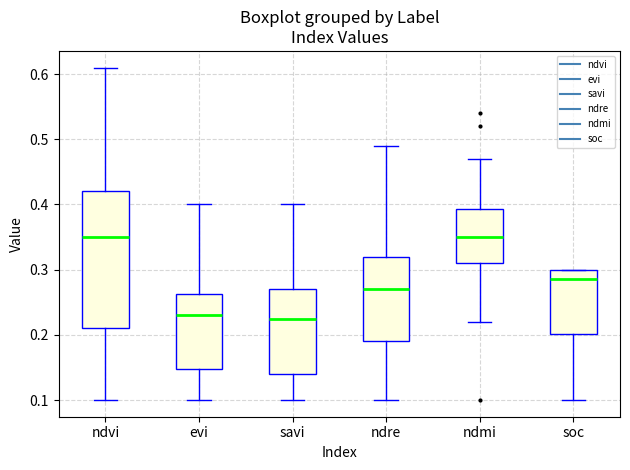

Reading left to right, transcribe this box plot: for each box, give where its median line is, the range the box spans, and where its two whiskers end, as read against the y-axis. The values are not printed on the chart, so give them approximately, as read against the axis.

ndvi: median 0.35, box 0.21 to 0.42, whiskers 0.10 to 0.61
evi: median 0.23, box 0.15 to 0.26, whiskers 0.10 to 0.40
savi: median 0.23, box 0.14 to 0.27, whiskers 0.10 to 0.40
ndre: median 0.27, box 0.19 to 0.32, whiskers 0.10 to 0.49
ndmi: median 0.35, box 0.31 to 0.39, whiskers 0.22 to 0.47
soc: median 0.29, box 0.20 to 0.30, whiskers 0.10 to 0.30